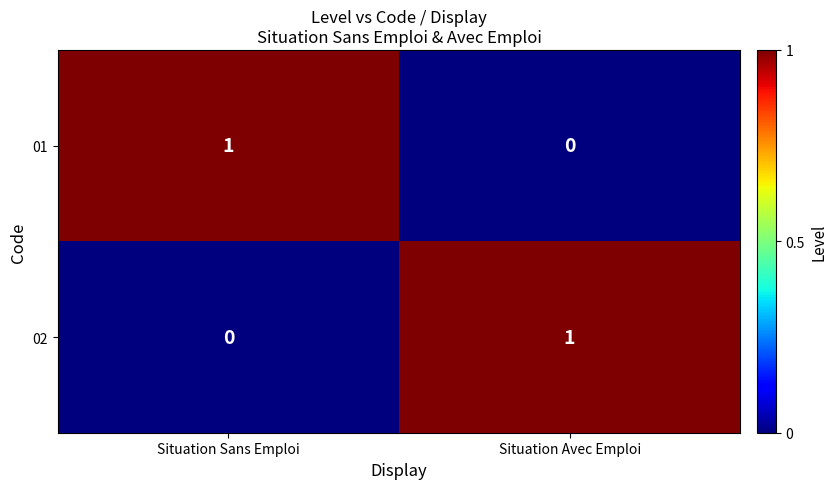

At which label is 01 closest to 0?

Situation Avec Emploi